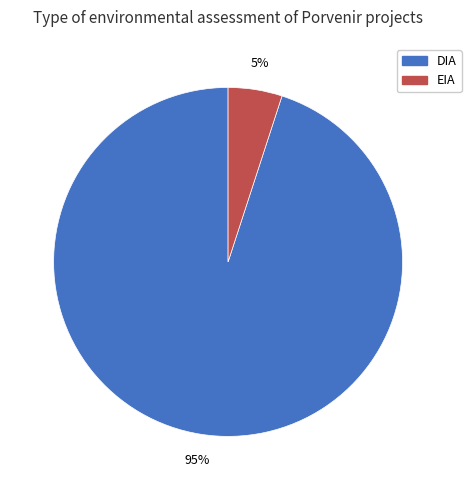

True or false: DIA accounts for 84% of the total.

False